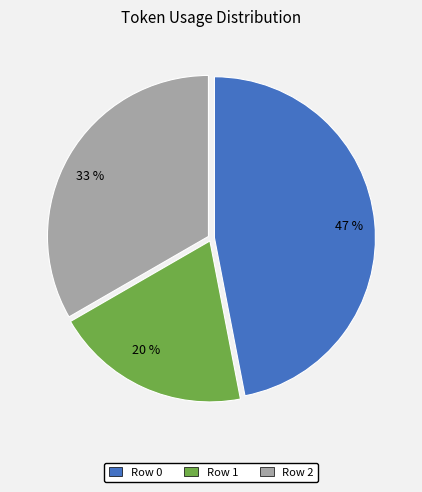

How many slices are in this pie chart?

3